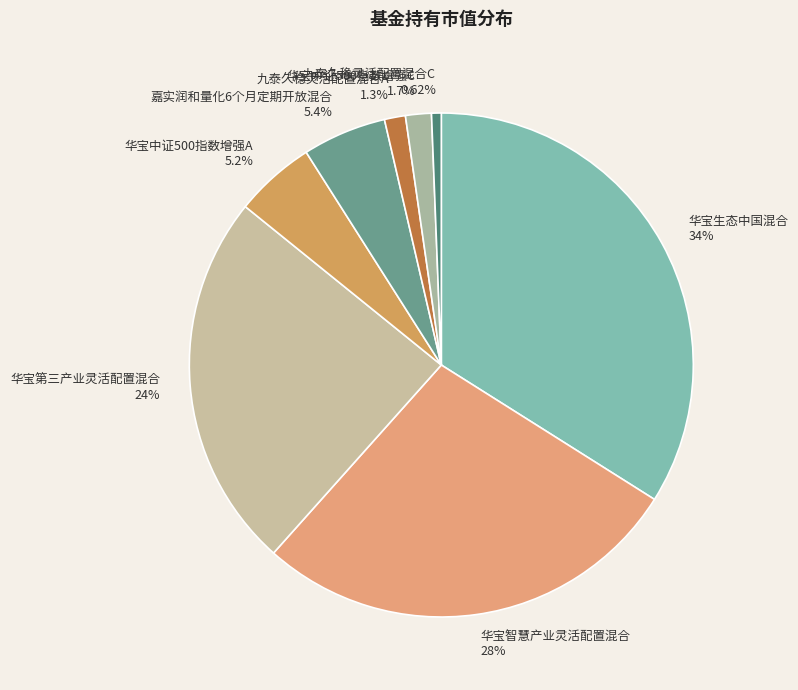

Does 华宝生态中国混合 represent more than half of the total?

No